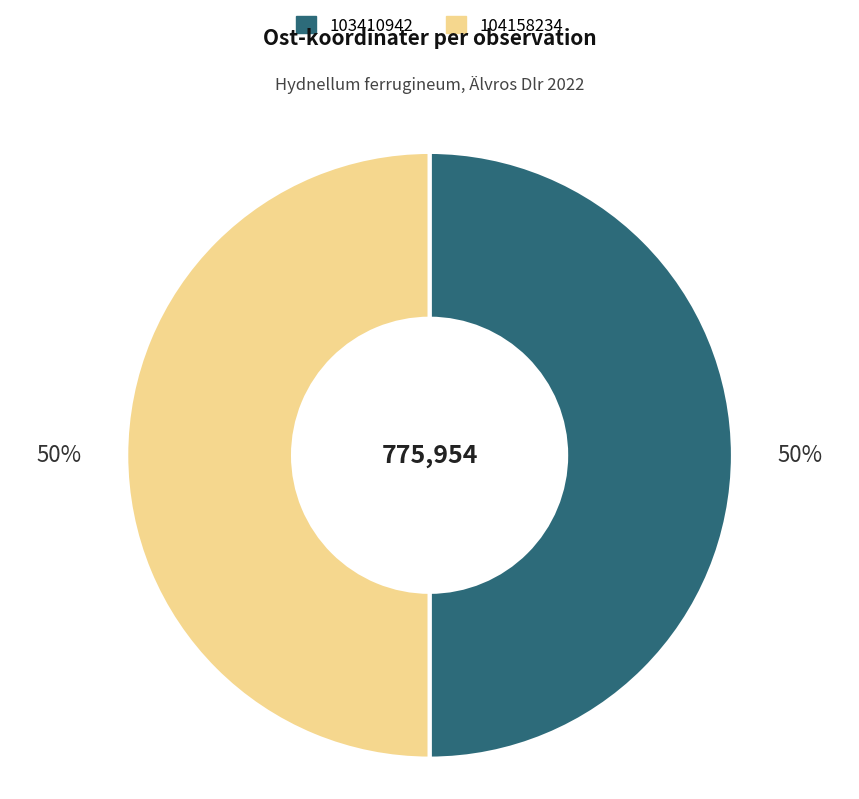

To the nearest percent, what percentage of the pie is 104158234?

50%